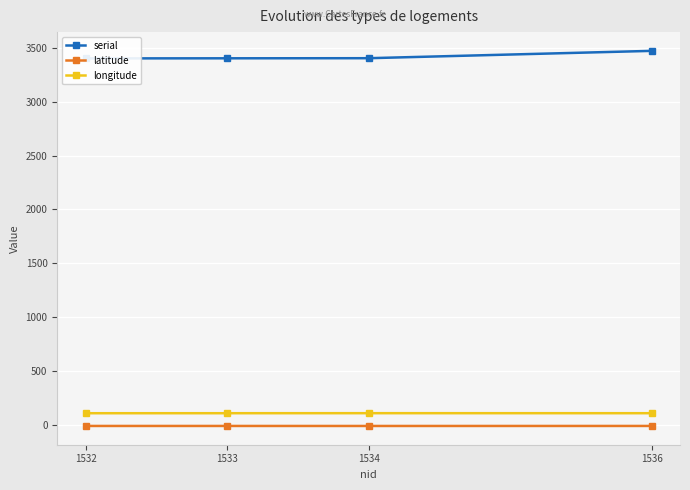

What is the sum of all longitude values?

441.5